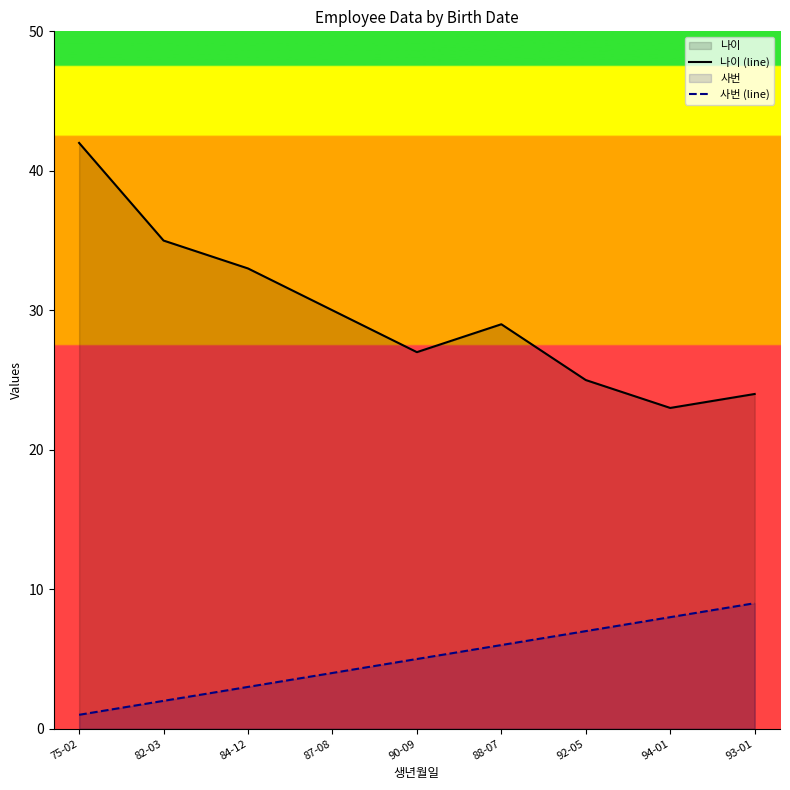

Which category has the highest value in the 나이 (line) series?

75-02